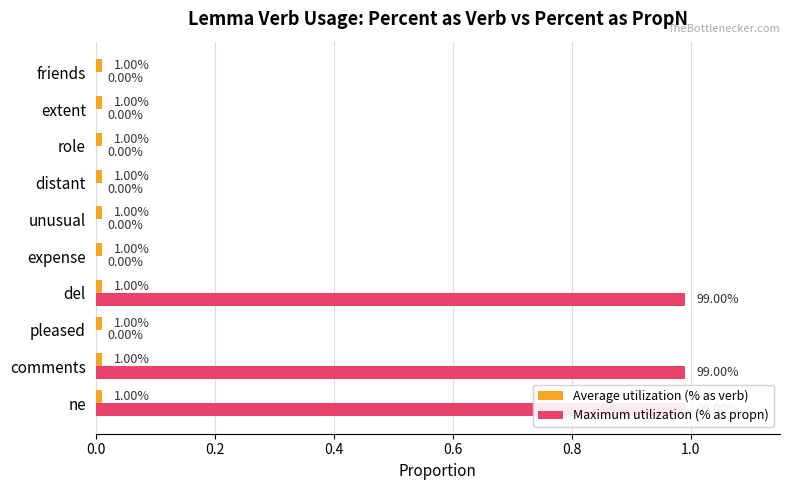

Which series has the largest total across all categories?

Average utilization (% as verb)